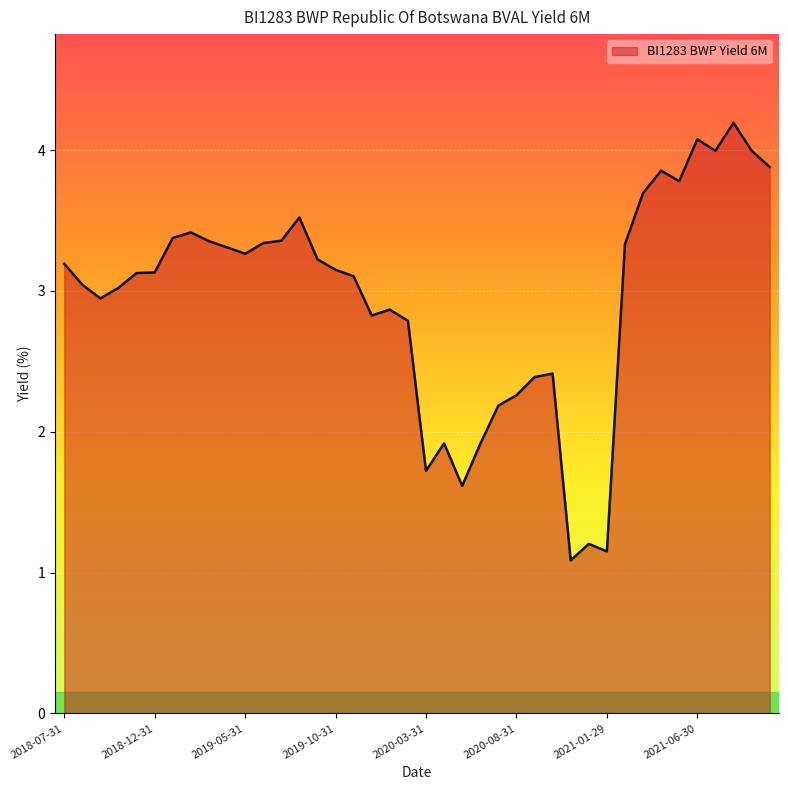

What is the smallest value displayed?

1.1